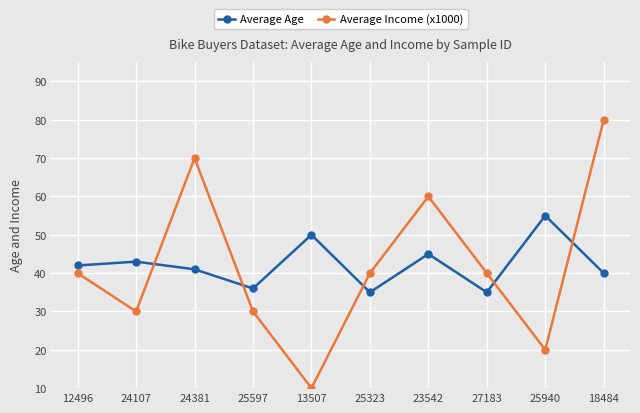

How many lines are shown in the chart?

2